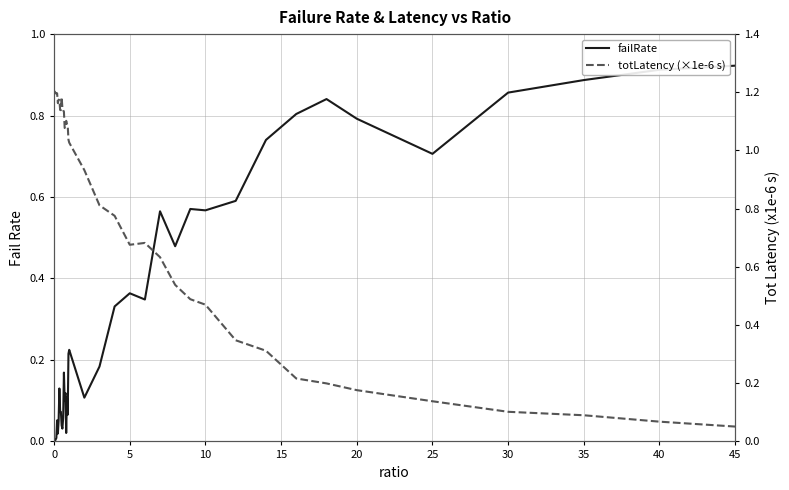

After their last crossing, which series has the higher values: totLatency (×1e-6 s) or failRate?

failRate